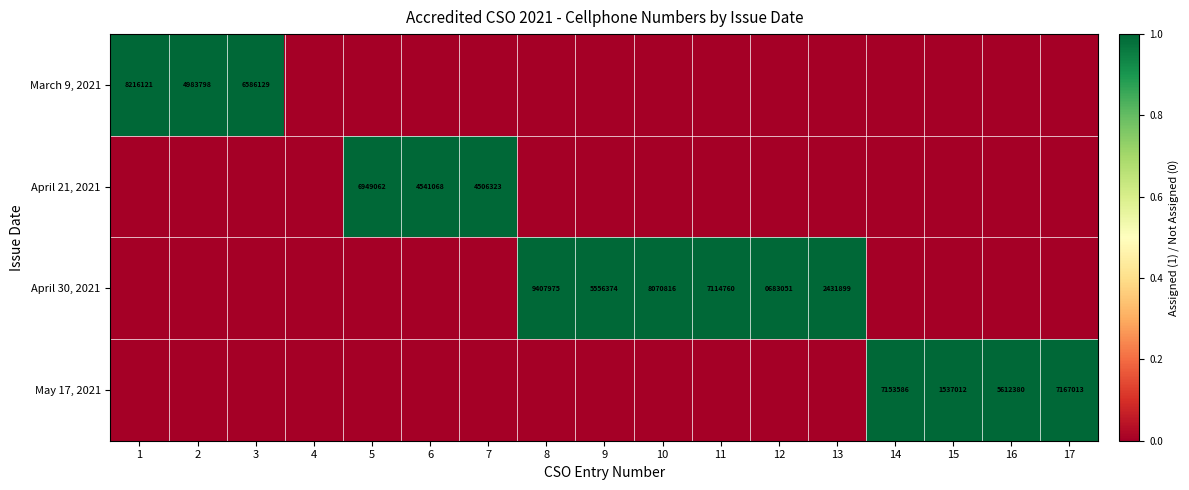

What is the spread (max minus min) of values at 8?

1